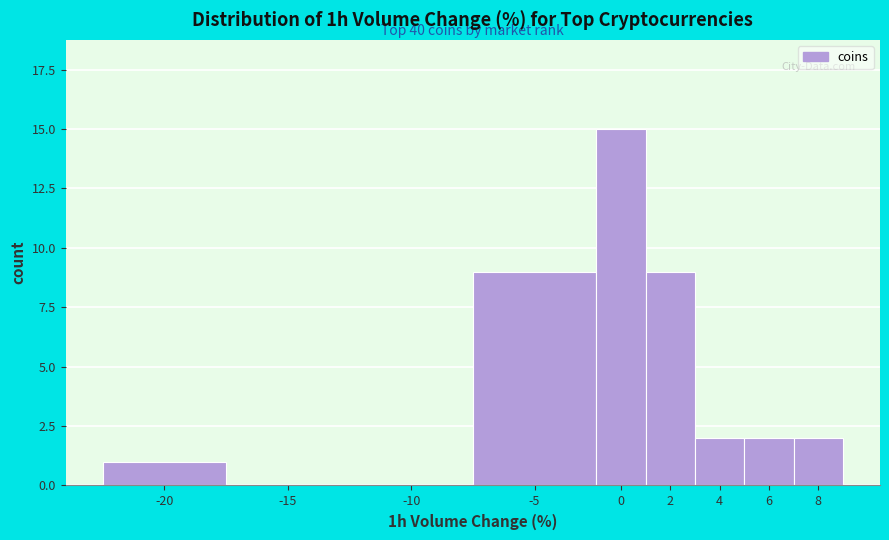

Reading left to right, transcribe all the data shown in this chart.

-20=1	-15=0	-10=0	-5=9	0=15	2=9	4=2	6=2	8=2